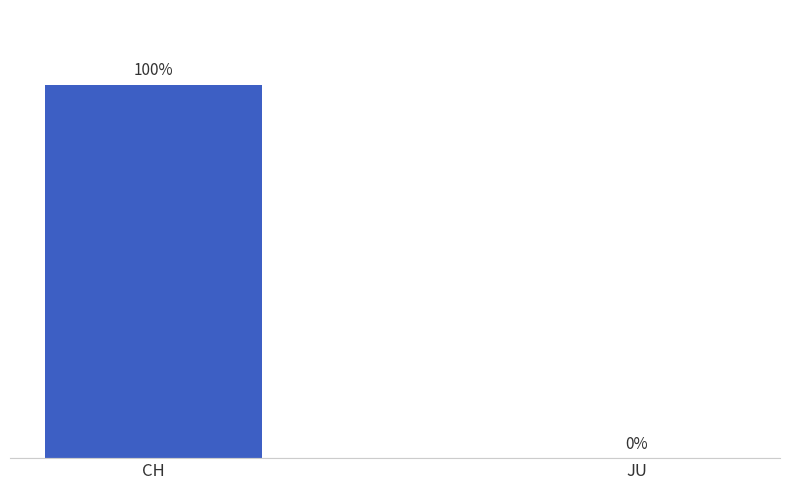

Between JU and CH, which is larger?

CH